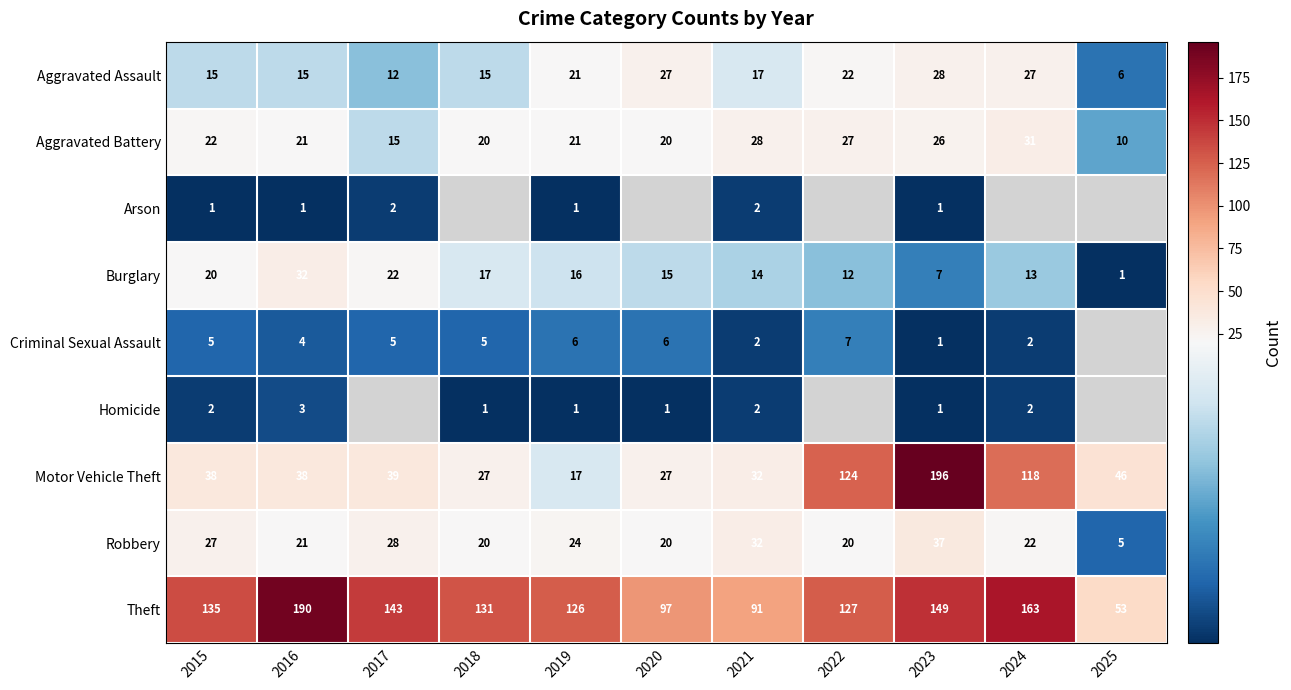

Between 2018 and 2020, which is larger?

2020